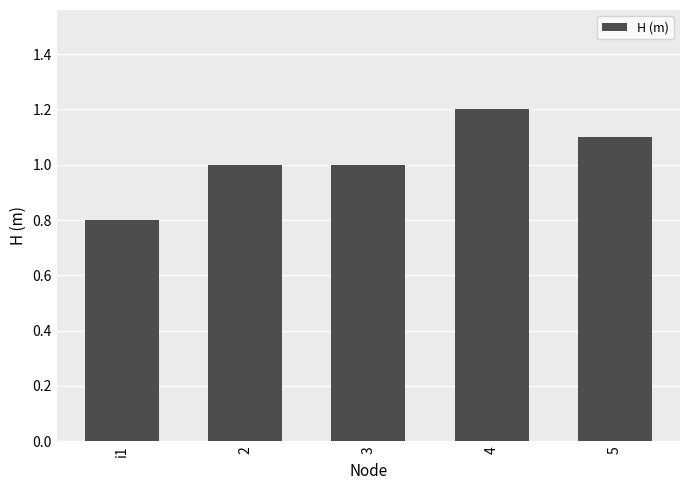

What position from the right is 4?

2